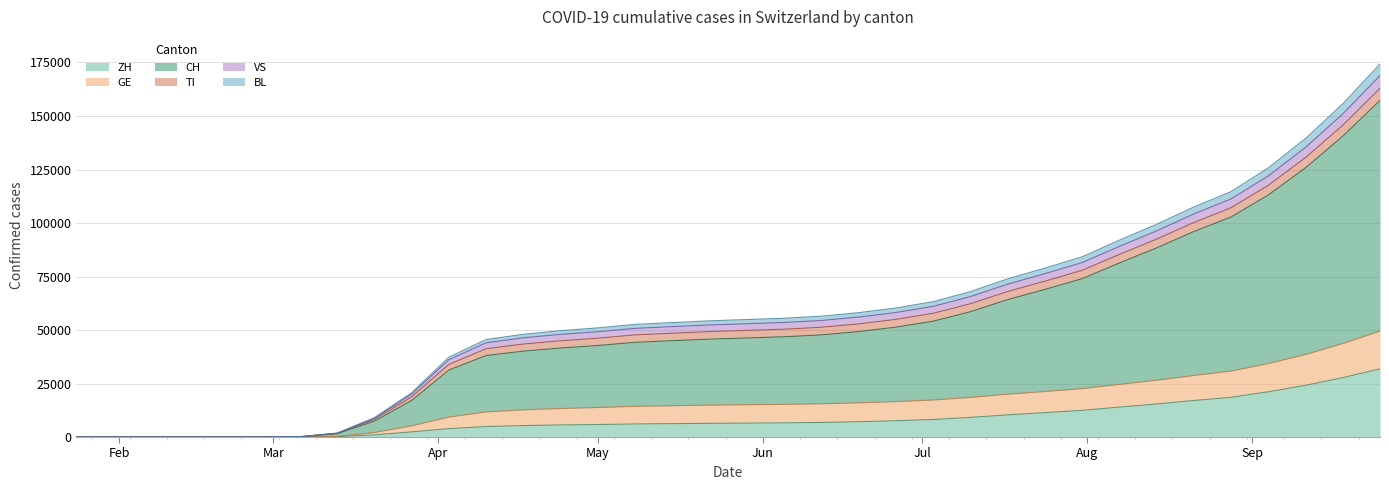

What is the highest value of the ZH series?

31836